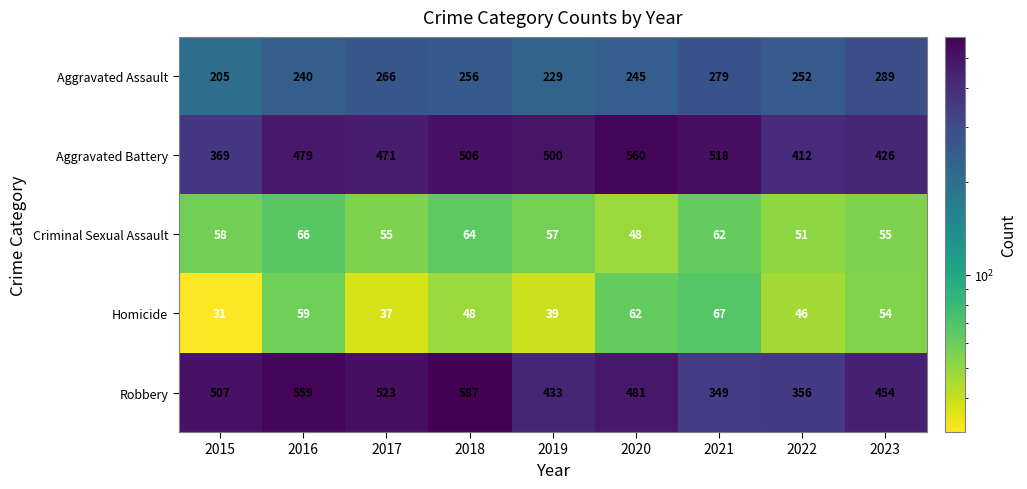

Rank the series at 2015 from highest to lowest value.

Robbery, Aggravated Battery, Aggravated Assault, Criminal Sexual Assault, Homicide